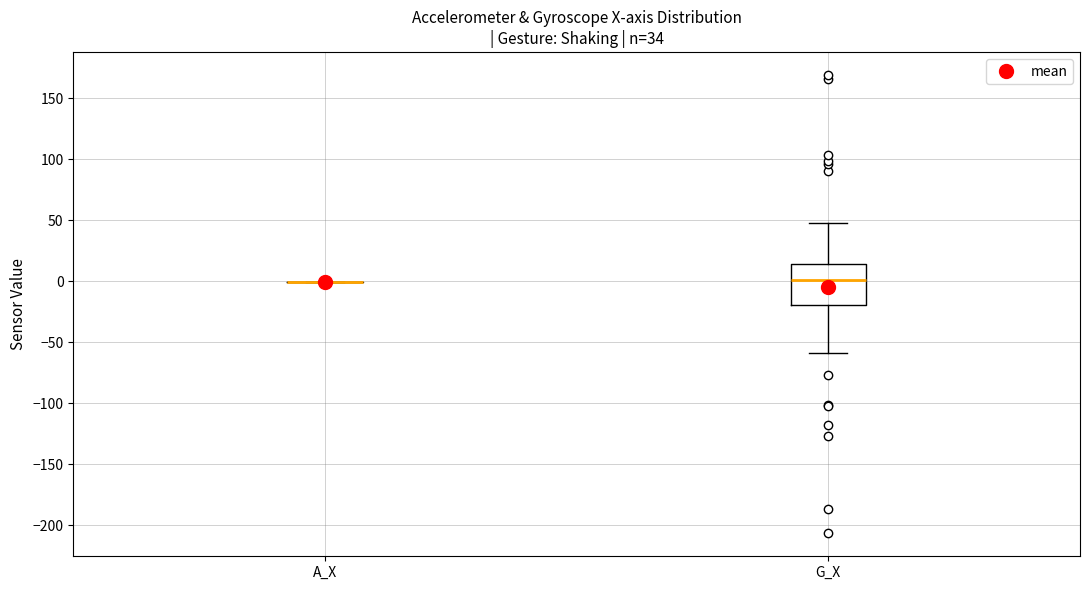

Which box is the tallest, from its lower edge to its upper edge?

G_X